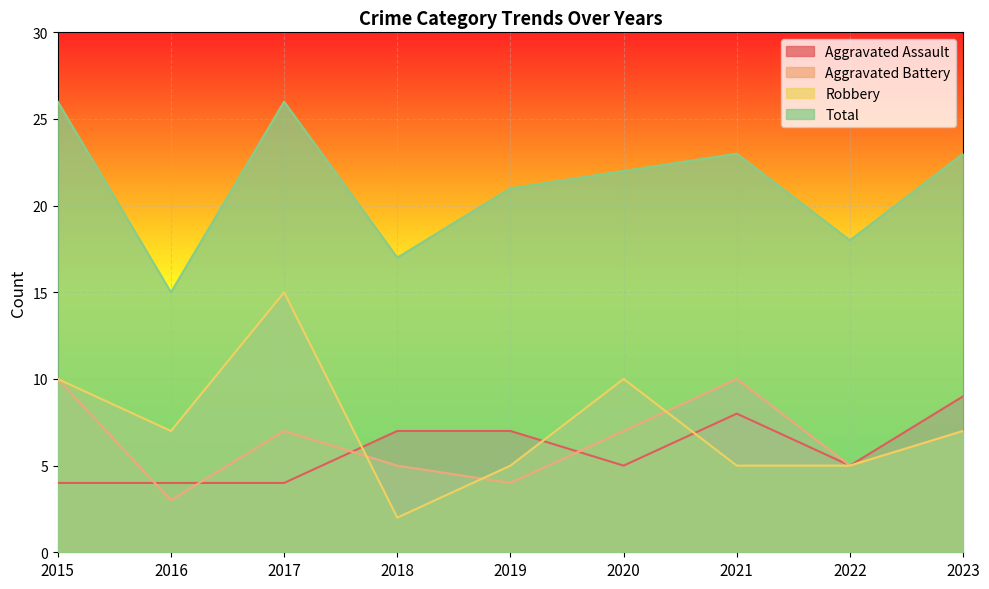

What is the difference between the maximum and minimum values in the Aggravated Assault series?

5